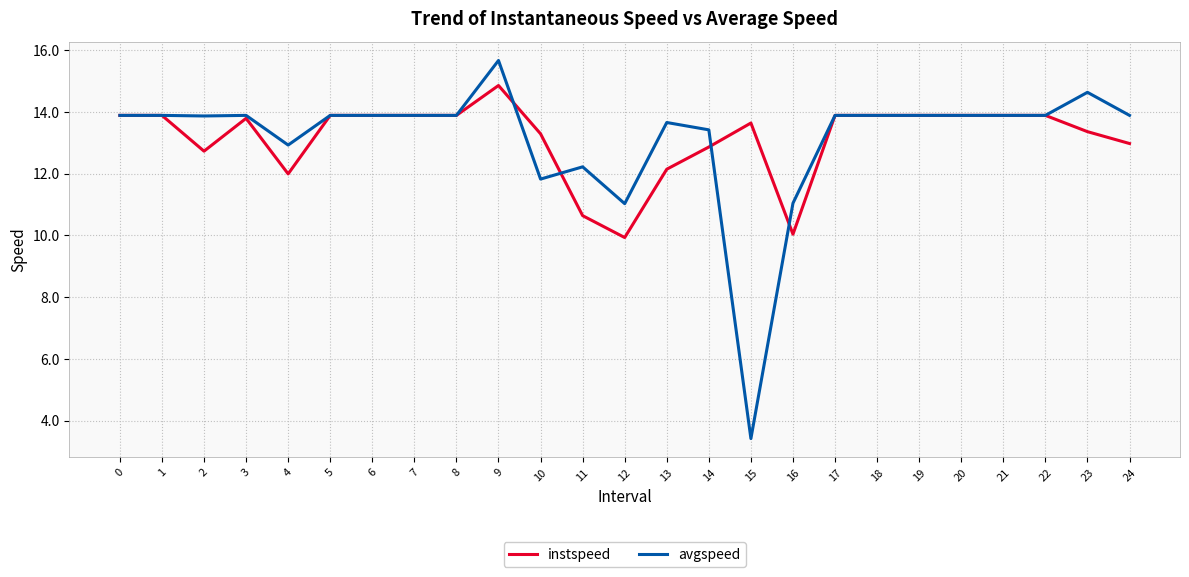

What are all the series names shown in the legend?

instspeed, avgspeed